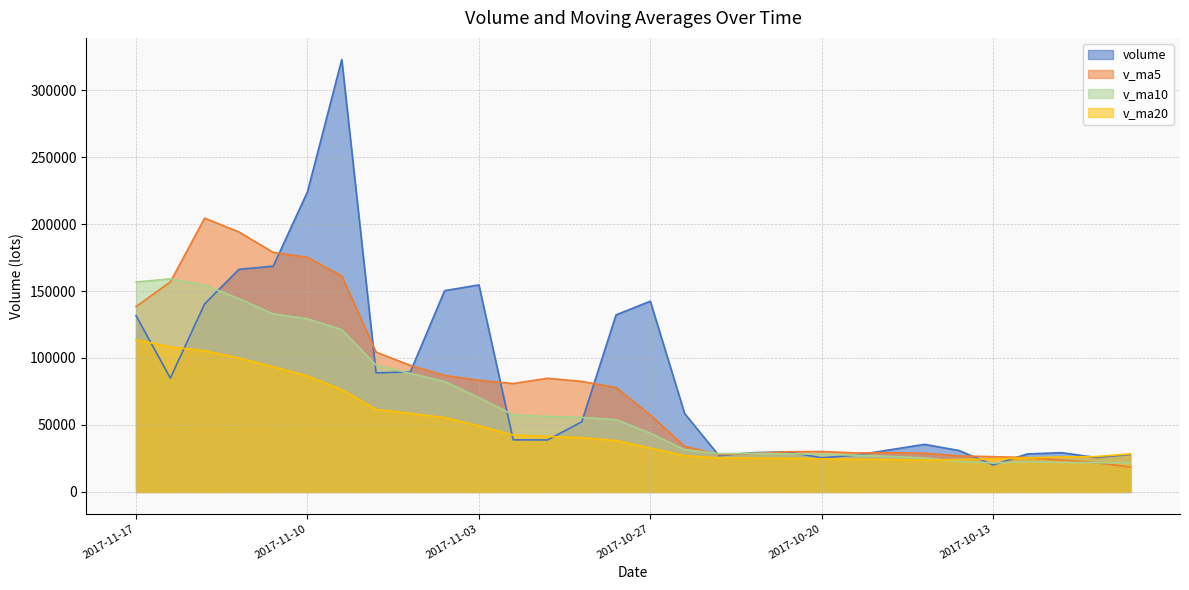

The v_ma20 series shows 23696.8 at 2017-10-17. True or false?

True